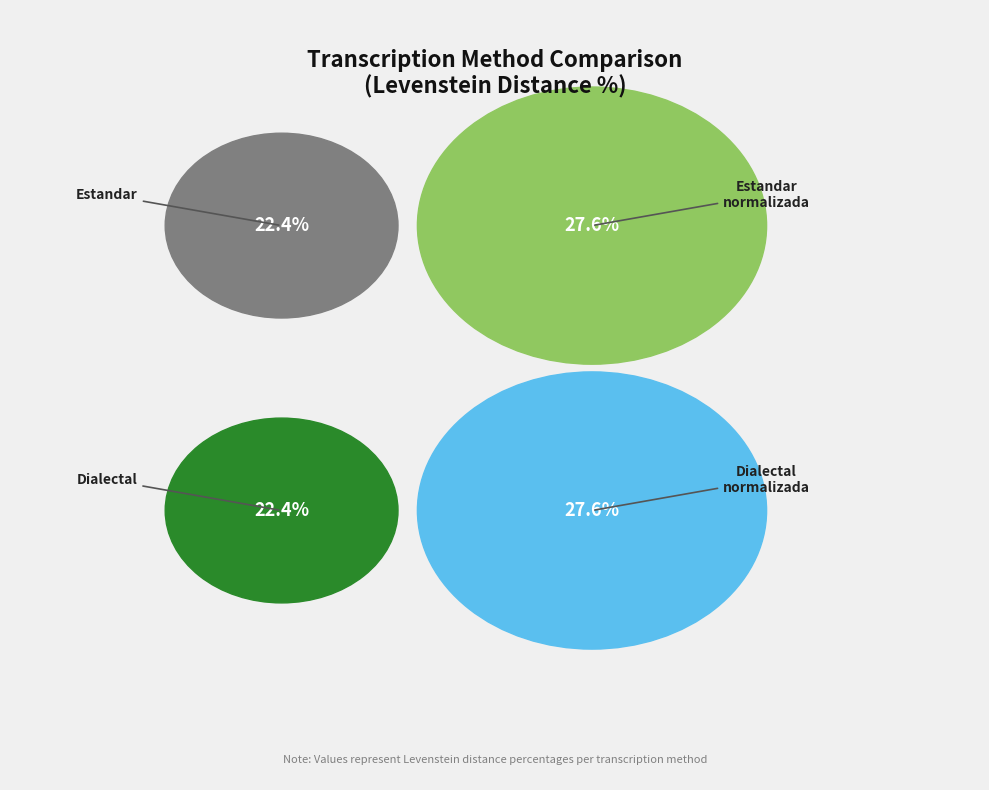

To the nearest percent, what is the difference between the Estandar and Estandar_normalizada slice percentages?

5%